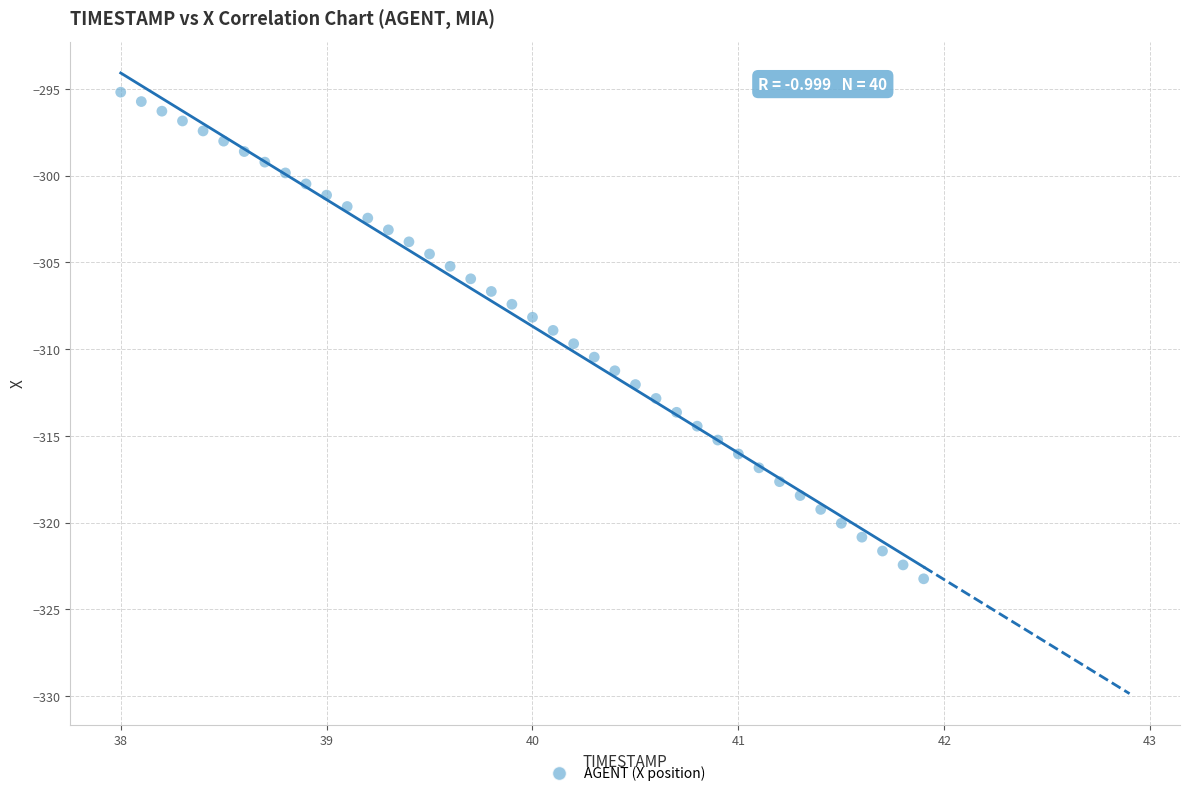

What is the range of X values (max minus min)?

3.9